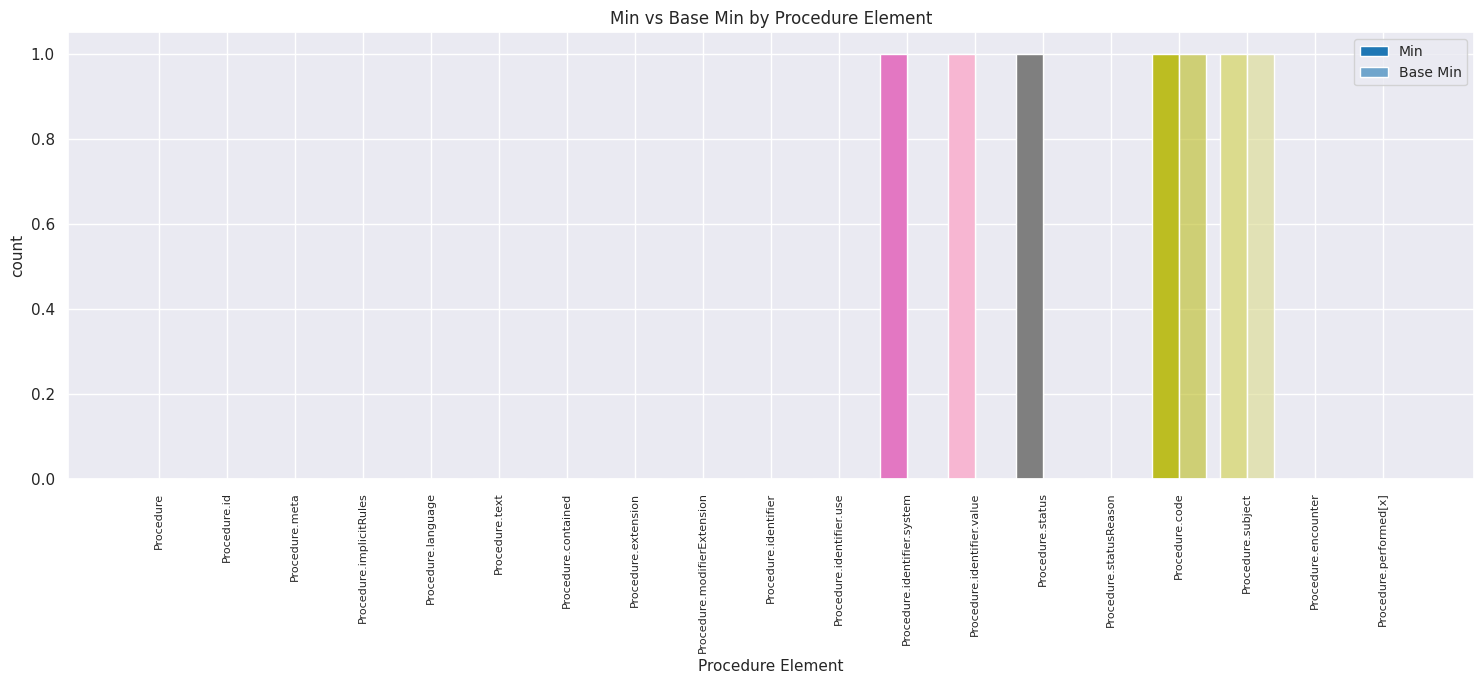

How many series are shown in this chart?

2